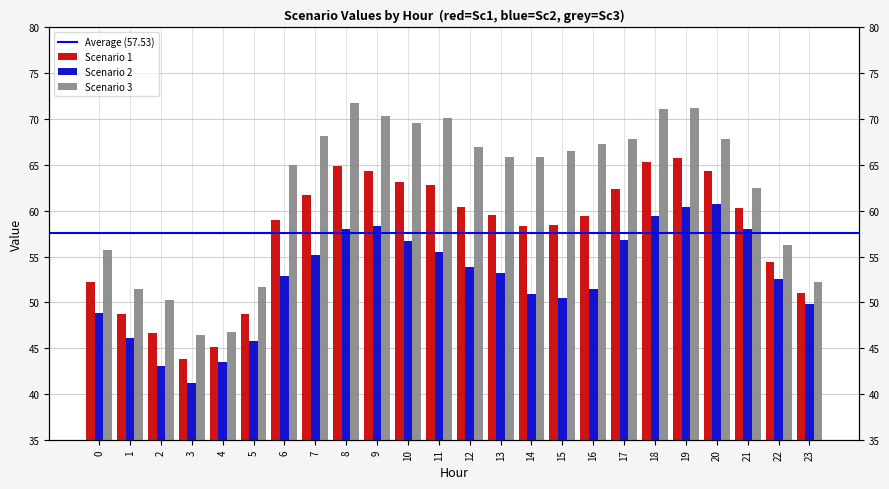

How many groups of bars are there?

24